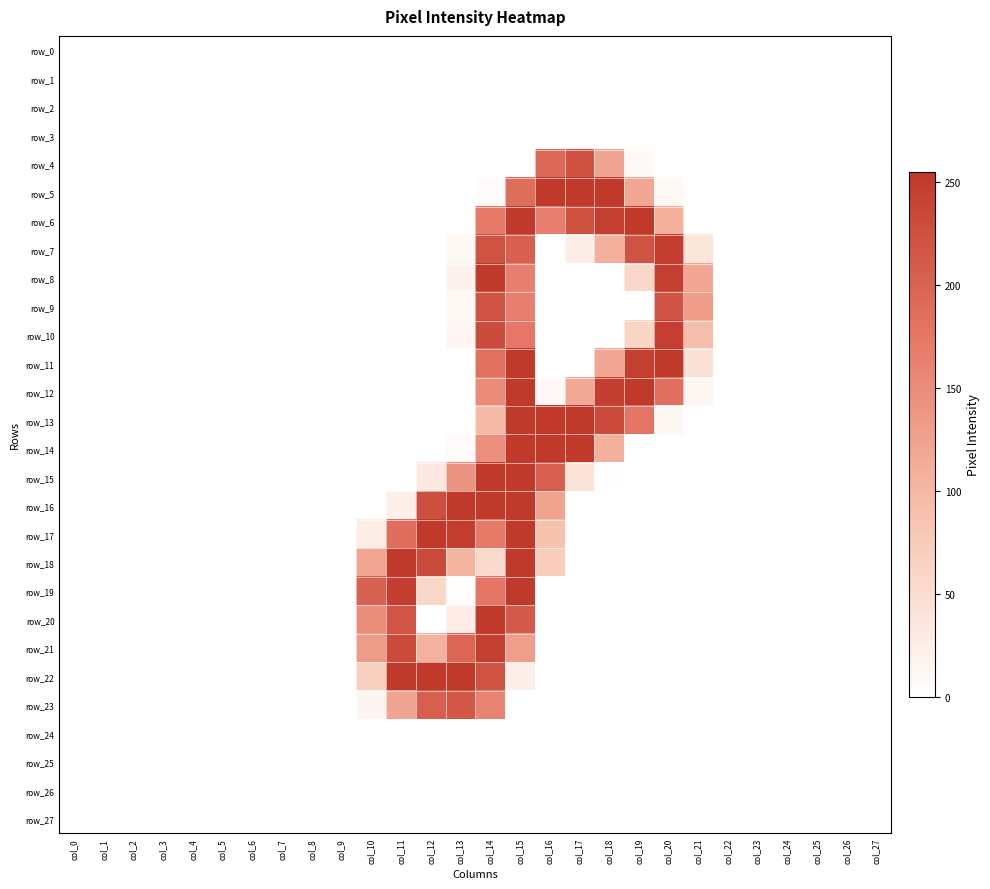

Reading left to right, extract all data points from this chart.

row_0: col_0=0	col_1=0	col_2=0	col_3=0	col_4=0	col_5=0	col_6=0	col_7=0	col_8=0	col_9=0	col_10=0	col_11=0	col_12=0	col_13=0	col_14=0	col_15=0	col_16=0	col_17=0	col_18=0	col_19=0	col_20=0	col_21=0	col_22=0	col_23=0	col_24=0	col_25=0	col_26=0	col_27=0
row_1: col_0=0	col_1=0	col_2=0	col_3=0	col_4=0	col_5=0	col_6=0	col_7=0	col_8=0	col_9=0	col_10=0	col_11=0	col_12=0	col_13=0	col_14=0	col_15=0	col_16=0	col_17=0	col_18=0	col_19=0	col_20=0	col_21=0	col_22=0	col_23=0	col_24=0	col_25=0	col_26=0	col_27=0
row_2: col_0=0	col_1=0	col_2=0	col_3=0	col_4=0	col_5=0	col_6=0	col_7=0	col_8=0	col_9=0	col_10=0	col_11=0	col_12=0	col_13=0	col_14=0	col_15=0	col_16=0	col_17=0	col_18=0	col_19=0	col_20=0	col_21=0	col_22=0	col_23=0	col_24=0	col_25=0	col_26=0	col_27=0
row_3: col_0=0	col_1=0	col_2=0	col_3=0	col_4=0	col_5=0	col_6=0	col_7=0	col_8=0	col_9=0	col_10=0	col_11=0	col_12=0	col_13=0	col_14=0	col_15=0	col_16=0	col_17=0	col_18=0	col_19=0	col_20=0	col_21=0	col_22=0	col_23=0	col_24=0	col_25=0	col_26=0	col_27=0
row_4: col_0=0	col_1=0	col_2=0	col_3=0	col_4=0	col_5=0	col_6=0	col_7=0	col_8=0	col_9=0	col_10=0	col_11=0	col_12=0	col_13=0	col_14=0	col_15=0	col_16=194	col_17=223	col_18=121	col_19=8	col_20=0	col_21=0	col_22=0	col_23=0	col_24=0	col_25=0	col_26=0	col_27=0
row_5: col_0=0	col_1=0	col_2=0	col_3=0	col_4=0	col_5=0	col_6=0	col_7=0	col_8=0	col_9=0	col_10=0	col_11=0	col_12=0	col_13=0	col_14=6	col_15=188	col_16=254	col_17=253	col_18=253	col_19=119	col_20=10	col_21=0	col_22=0	col_23=0	col_24=0	col_25=0	col_26=0	col_27=0
row_6: col_0=0	col_1=0	col_2=0	col_3=0	col_4=0	col_5=0	col_6=0	col_7=0	col_8=0	col_9=0	col_10=0	col_11=0	col_12=0	col_13=0	col_14=172	col_15=253	col_16=165	col_17=224	col_18=247	col_19=253	col_20=107	col_21=0	col_22=0	col_23=0	col_24=0	col_25=0	col_26=0	col_27=0
row_7: col_0=0	col_1=0	col_2=0	col_3=0	col_4=0	col_5=0	col_6=0	col_7=0	col_8=0	col_9=0	col_10=0	col_11=0	col_12=0	col_13=10	col_14=222	col_15=204	col_16=0	col_17=25	col_18=108	col_19=220	col_20=248	col_21=39	col_22=0	col_23=0	col_24=0	col_25=0	col_26=0	col_27=0
row_8: col_0=0	col_1=0	col_2=0	col_3=0	col_4=0	col_5=0	col_6=0	col_7=0	col_8=0	col_9=0	col_10=0	col_11=0	col_12=0	col_13=18	col_14=253	col_15=165	col_16=0	col_17=0	col_18=0	col_19=56	col_20=247	col_21=119	col_22=0	col_23=0	col_24=0	col_25=0	col_26=0	col_27=0
row_9: col_0=0	col_1=0	col_2=0	col_3=0	col_4=0	col_5=0	col_6=0	col_7=0	col_8=0	col_9=0	col_10=0	col_11=0	col_12=0	col_13=10	col_14=219	col_15=165	col_16=0	col_17=0	col_18=0	col_19=0	col_20=219	col_21=130	col_22=0	col_23=0	col_24=0	col_25=0	col_26=0	col_27=0
row_10: col_0=0	col_1=0	col_2=0	col_3=0	col_4=0	col_5=0	col_6=0	col_7=0	col_8=0	col_9=0	col_10=0	col_11=0	col_12=0	col_13=13	col_14=231	col_15=174	col_16=0	col_17=0	col_18=0	col_19=61	col_20=246	col_21=92	col_22=0	col_23=0	col_24=0	col_25=0	col_26=0	col_27=0
row_11: col_0=0	col_1=0	col_2=0	col_3=0	col_4=0	col_5=0	col_6=0	col_7=0	col_8=0	col_9=0	col_10=0	col_11=0	col_12=0	col_13=0	col_14=184	col_15=253	col_16=0	col_17=0	col_18=120	col_19=247	col_20=253	col_21=43	col_22=0	col_23=0	col_24=0	col_25=0	col_26=0	col_27=0
row_12: col_0=0	col_1=0	col_2=0	col_3=0	col_4=0	col_5=0	col_6=0	col_7=0	col_8=0	col_9=0	col_10=0	col_11=0	col_12=0	col_13=0	col_14=150	col_15=253	col_16=9	col_17=118	col_18=248	col_19=253	col_20=185	col_21=12	col_22=0	col_23=0	col_24=0	col_25=0	col_26=0	col_27=0
row_13: col_0=0	col_1=0	col_2=0	col_3=0	col_4=0	col_5=0	col_6=0	col_7=0	col_8=0	col_9=0	col_10=0	col_11=0	col_12=0	col_13=0	col_14=97	col_15=253	col_16=254	col_17=253	col_18=232	col_19=177	col_20=11	col_21=0	col_22=0	col_23=0	col_24=0	col_25=0	col_26=0	col_27=0
row_14: col_0=0	col_1=0	col_2=0	col_3=0	col_4=0	col_5=0	col_6=0	col_7=0	col_8=0	col_9=0	col_10=0	col_11=0	col_12=0	col_13=6	col_14=145	col_15=254	col_16=255	col_17=254	col_18=108	col_19=0	col_20=0	col_21=0	col_22=0	col_23=0	col_24=0	col_25=0	col_26=0	col_27=0
row_15: col_0=0	col_1=0	col_2=0	col_3=0	col_4=0	col_5=0	col_6=0	col_7=0	col_8=0	col_9=0	col_10=0	col_11=0	col_12=32	col_13=143	col_14=253	col_15=253	col_16=205	col_17=41	col_18=1	col_19=0	col_20=0	col_21=0	col_22=0	col_23=0	col_24=0	col_25=0	col_26=0	col_27=0
row_16: col_0=0	col_1=0	col_2=0	col_3=0	col_4=0	col_5=0	col_6=0	col_7=0	col_8=0	col_9=0	col_10=0	col_11=21	col_12=226	col_13=253	col_14=253	col_15=253	col_16=124	col_17=0	col_18=0	col_19=0	col_20=0	col_21=0	col_22=0	col_23=0	col_24=0	col_25=0	col_26=0	col_27=0
row_17: col_0=0	col_1=0	col_2=0	col_3=0	col_4=0	col_5=0	col_6=0	col_7=0	col_8=0	col_9=0	col_10=25	col_11=186	col_12=253	col_13=249	col_14=172	col_15=253	col_16=88	col_17=0	col_18=0	col_19=0	col_20=0	col_21=0	col_22=0	col_23=0	col_24=0	col_25=0	col_26=0	col_27=0
row_18: col_0=0	col_1=0	col_2=0	col_3=0	col_4=0	col_5=0	col_6=0	col_7=0	col_8=0	col_9=0	col_10=120	col_11=253	col_12=233	col_13=104	col_14=55	col_15=253	col_16=73	col_17=0	col_18=0	col_19=0	col_20=0	col_21=0	col_22=0	col_23=0	col_24=0	col_25=0	col_26=0	col_27=0
row_19: col_0=0	col_1=0	col_2=0	col_3=0	col_4=0	col_5=0	col_6=0	col_7=0	col_8=0	col_9=0	col_10=204	col_11=248	col_12=60	col_13=3	col_14=178	col_15=253	col_16=0	col_17=0	col_18=0	col_19=0	col_20=0	col_21=0	col_22=0	col_23=0	col_24=0	col_25=0	col_26=0	col_27=0
row_20: col_0=0	col_1=0	col_2=0	col_3=0	col_4=0	col_5=0	col_6=0	col_7=0	col_8=0	col_9=0	col_10=149	col_11=218	col_12=0	col_13=27	col_14=253	col_15=213	col_16=0	col_17=0	col_18=0	col_19=0	col_20=0	col_21=0	col_22=0	col_23=0	col_24=0	col_25=0	col_26=0	col_27=0
row_21: col_0=0	col_1=0	col_2=0	col_3=0	col_4=0	col_5=0	col_6=0	col_7=0	col_8=0	col_9=0	col_10=131	col_11=232	col_12=106	col_13=196	col_14=247	col_15=129	col_16=0	col_17=0	col_18=0	col_19=0	col_20=0	col_21=0	col_22=0	col_23=0	col_24=0	col_25=0	col_26=0	col_27=0
row_22: col_0=0	col_1=0	col_2=0	col_3=0	col_4=0	col_5=0	col_6=0	col_7=0	col_8=0	col_9=0	col_10=68	col_11=253	col_12=253	col_13=253	col_14=222	col_15=22	col_16=0	col_17=0	col_18=0	col_19=0	col_20=0	col_21=0	col_22=0	col_23=0	col_24=0	col_25=0	col_26=0	col_27=0
row_23: col_0=0	col_1=0	col_2=0	col_3=0	col_4=0	col_5=0	col_6=0	col_7=0	col_8=0	col_9=0	col_10=14	col_11=121	col_12=205	col_13=216	col_14=159	col_15=0	col_16=0	col_17=0	col_18=0	col_19=0	col_20=0	col_21=0	col_22=0	col_23=0	col_24=0	col_25=0	col_26=0	col_27=0
row_24: col_0=0	col_1=0	col_2=0	col_3=0	col_4=0	col_5=0	col_6=0	col_7=0	col_8=0	col_9=0	col_10=0	col_11=0	col_12=0	col_13=0	col_14=0	col_15=0	col_16=0	col_17=0	col_18=0	col_19=0	col_20=0	col_21=0	col_22=0	col_23=0	col_24=0	col_25=0	col_26=0	col_27=0
row_25: col_0=0	col_1=0	col_2=0	col_3=0	col_4=0	col_5=0	col_6=0	col_7=0	col_8=0	col_9=0	col_10=0	col_11=0	col_12=0	col_13=0	col_14=0	col_15=0	col_16=0	col_17=0	col_18=0	col_19=0	col_20=0	col_21=0	col_22=0	col_23=0	col_24=0	col_25=0	col_26=0	col_27=0
row_26: col_0=0	col_1=0	col_2=0	col_3=0	col_4=0	col_5=0	col_6=0	col_7=0	col_8=0	col_9=0	col_10=0	col_11=0	col_12=0	col_13=0	col_14=0	col_15=0	col_16=0	col_17=0	col_18=0	col_19=0	col_20=0	col_21=0	col_22=0	col_23=0	col_24=0	col_25=0	col_26=0	col_27=0
row_27: col_0=0	col_1=0	col_2=0	col_3=0	col_4=0	col_5=0	col_6=0	col_7=0	col_8=0	col_9=0	col_10=0	col_11=0	col_12=0	col_13=0	col_14=0	col_15=0	col_16=0	col_17=0	col_18=0	col_19=0	col_20=0	col_21=0	col_22=0	col_23=0	col_24=0	col_25=0	col_26=0	col_27=0